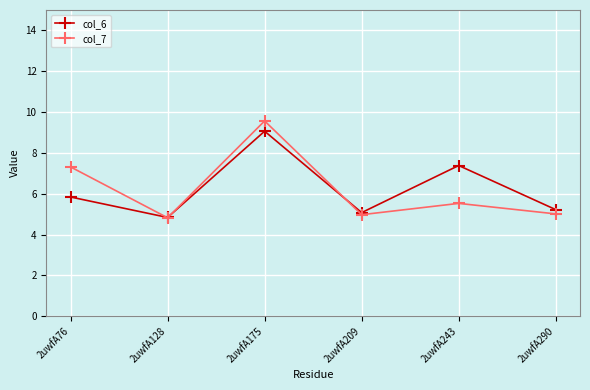

Is it true that col_7 equals 10.4 at 2uwfA76?

False